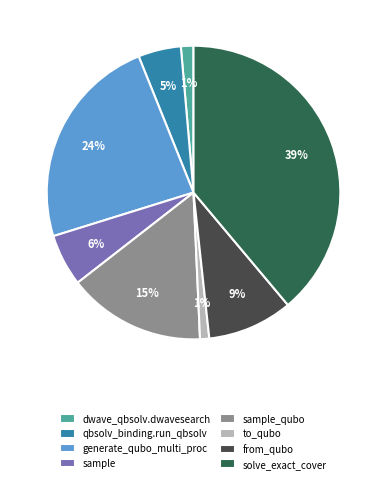

What is the largest slice in the pie chart?

solve_exact_cover